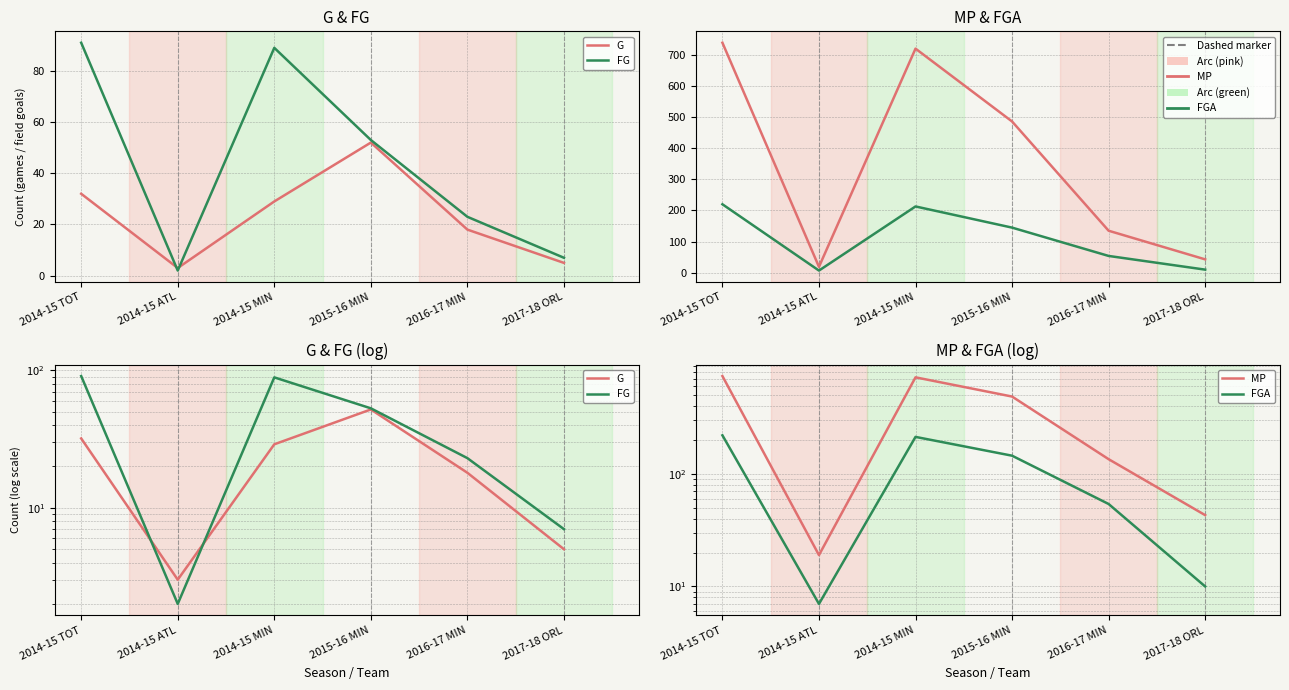

Read the MP value at 2014-15 ATL.

19